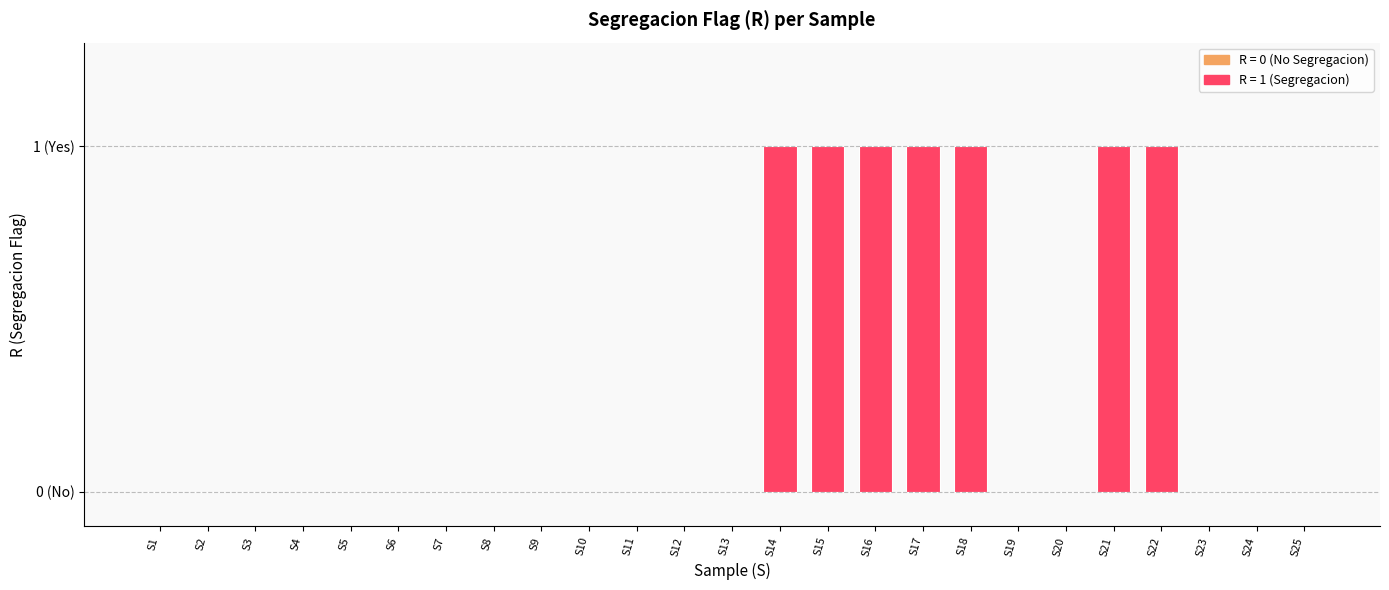

Is it true that the value at S19 is 0?

True